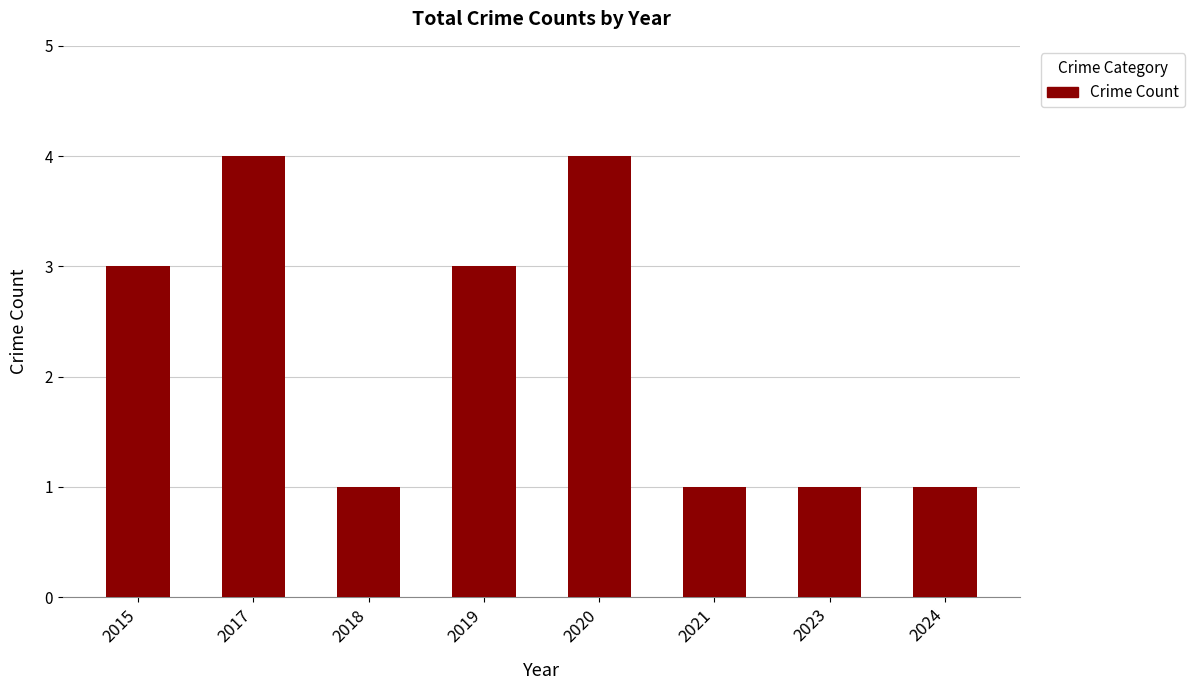

Reading right to left, what are all the values shown in this chart?

2024=1	2023=1	2021=1	2020=4	2019=3	2018=1	2017=4	2015=3